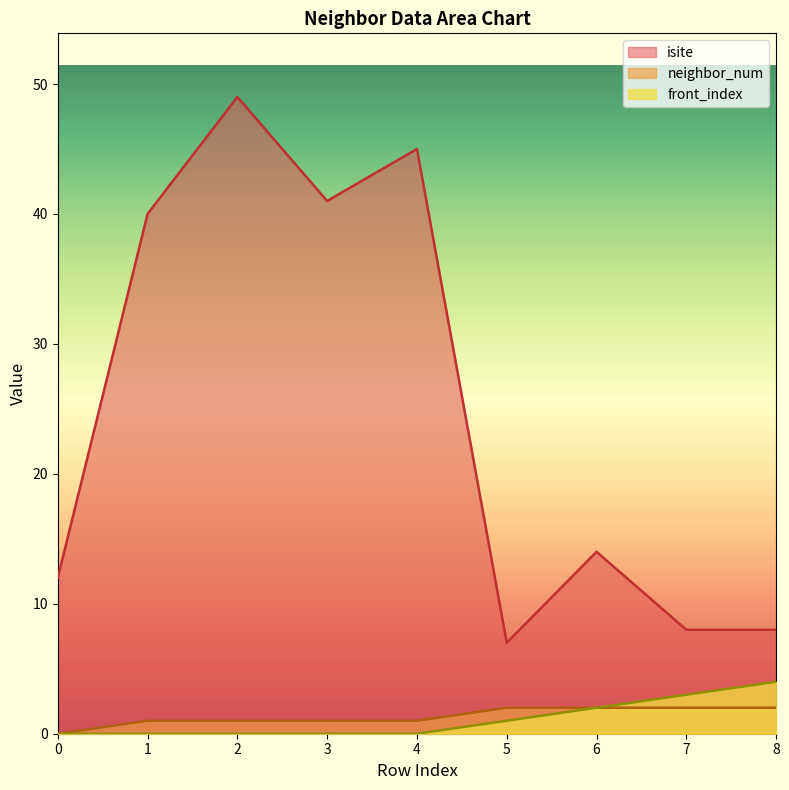

What is the total value across all series at 5?

10